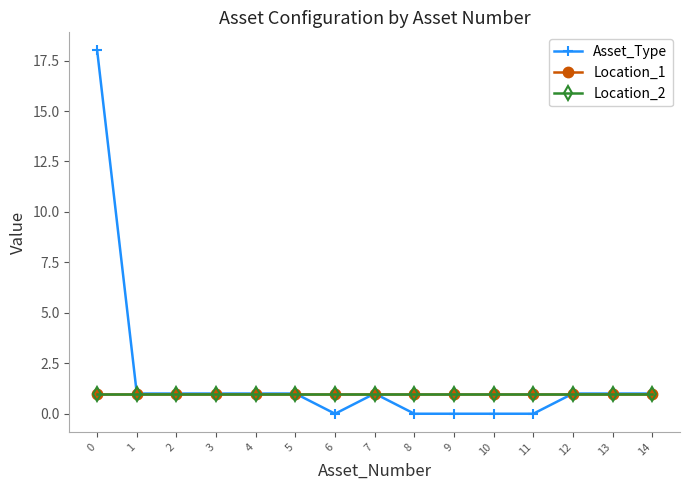

Is it true that Asset_Type equals 0 at 13?

False